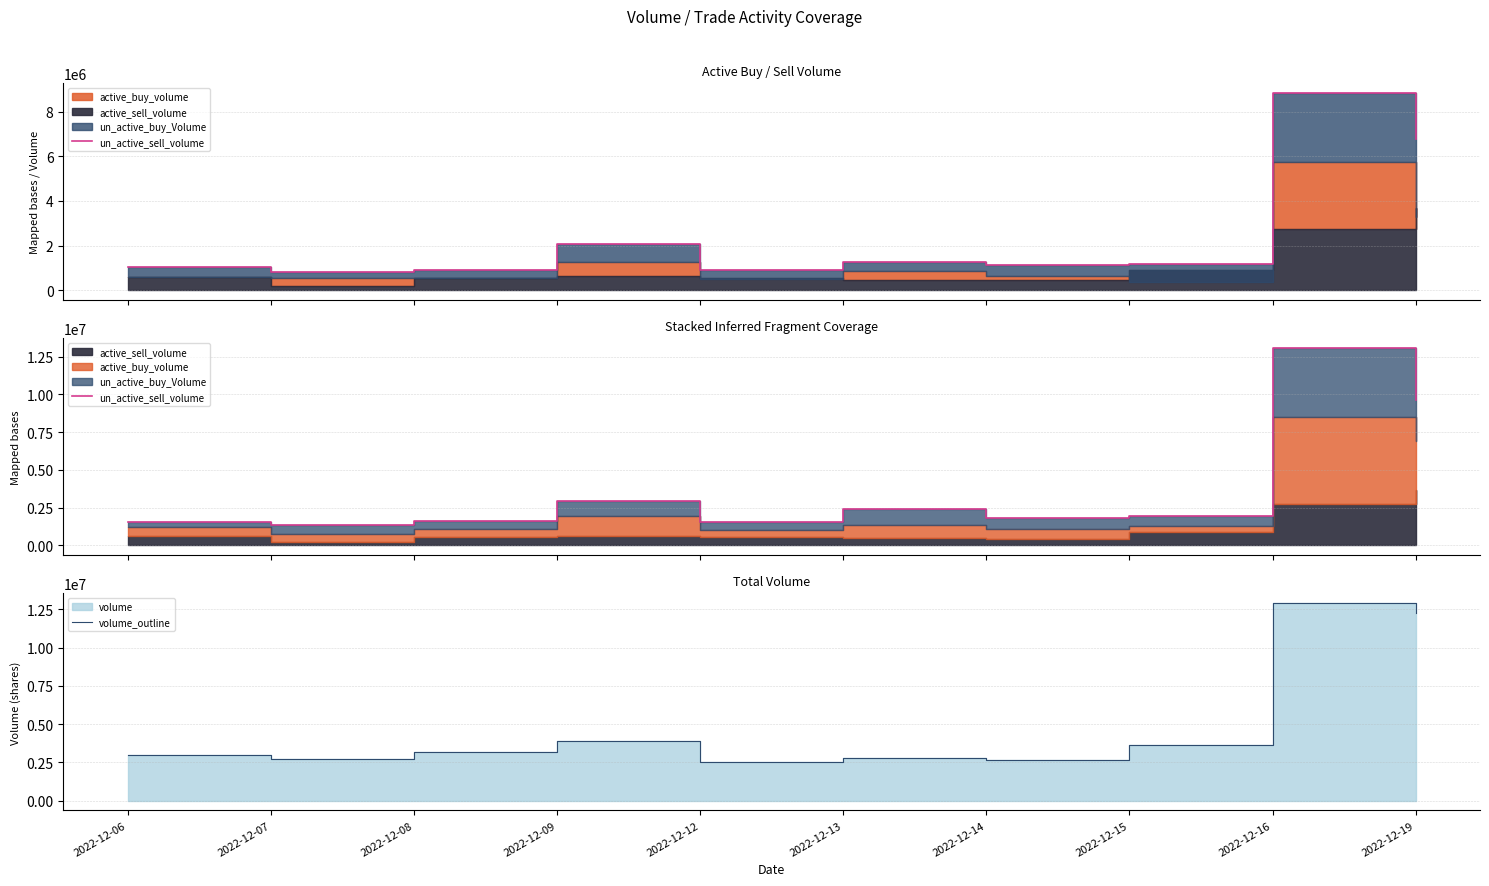

Is it true that un_active_sell_volume equals 1933055 at 2022-12-15?

True